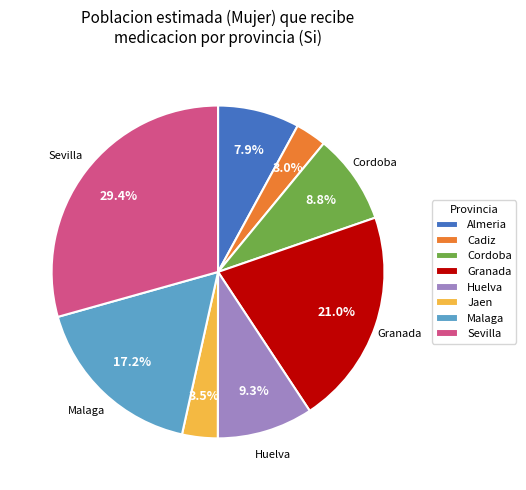

What is the largest slice in the pie chart?

Sevilla